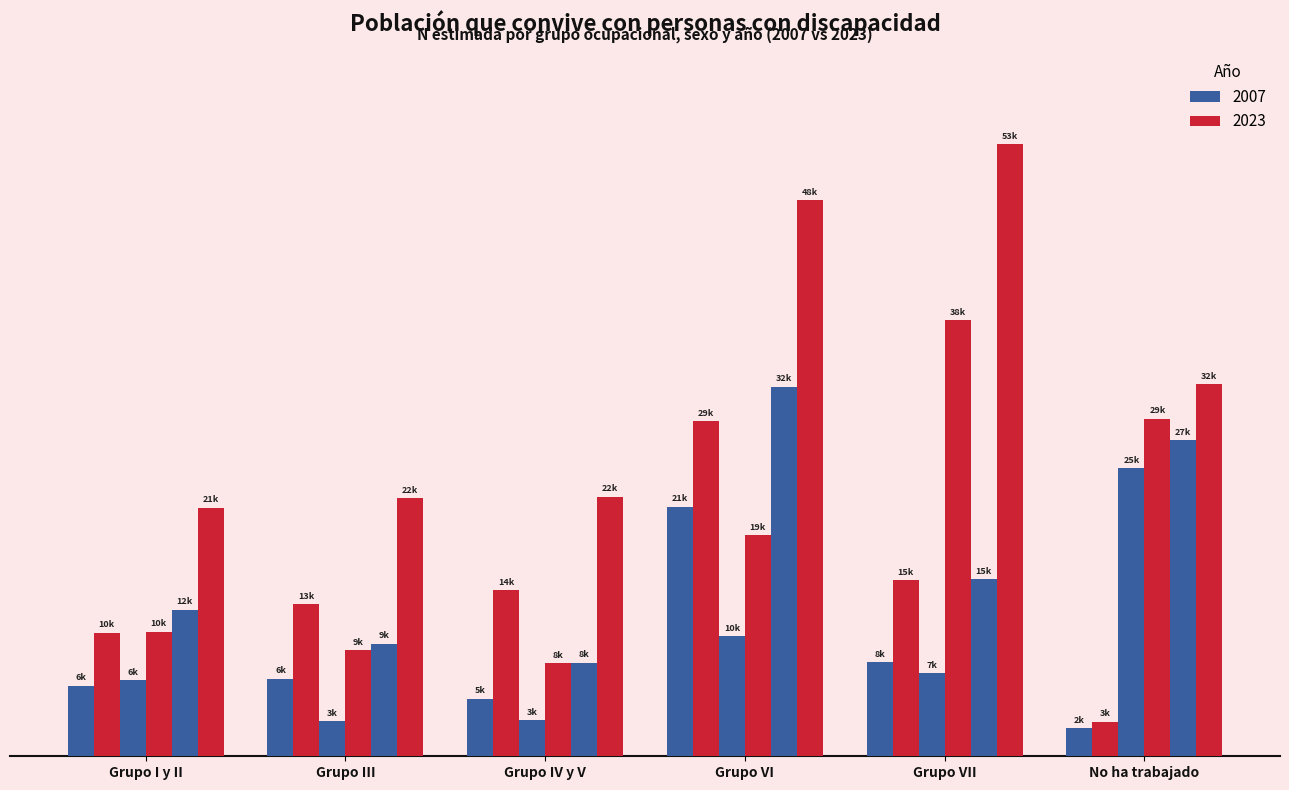

Does the chart contain stacked bars?

No